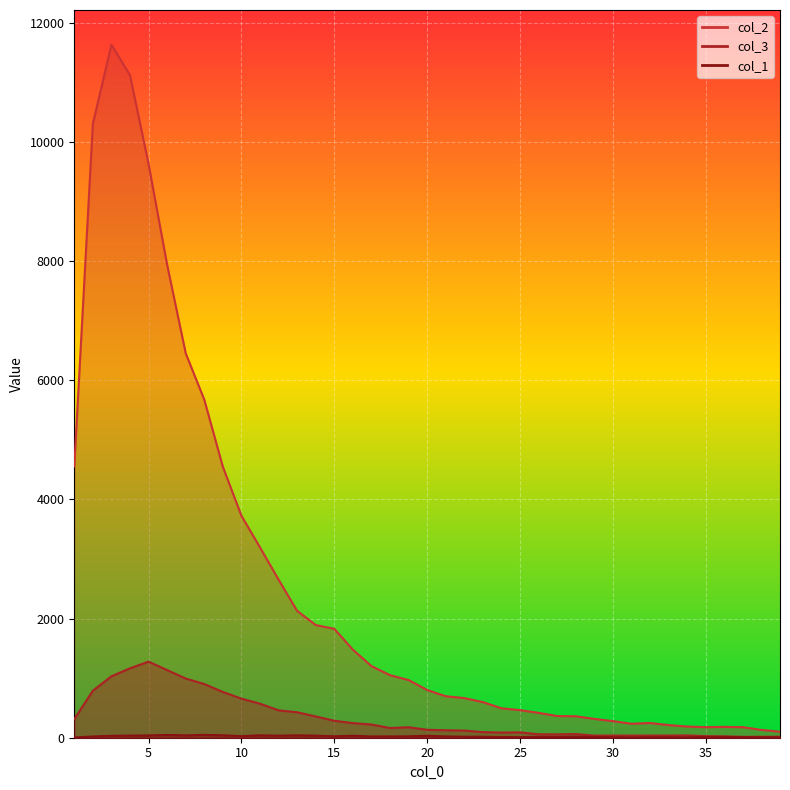

At which category does col_2 reach its first local valley?

31